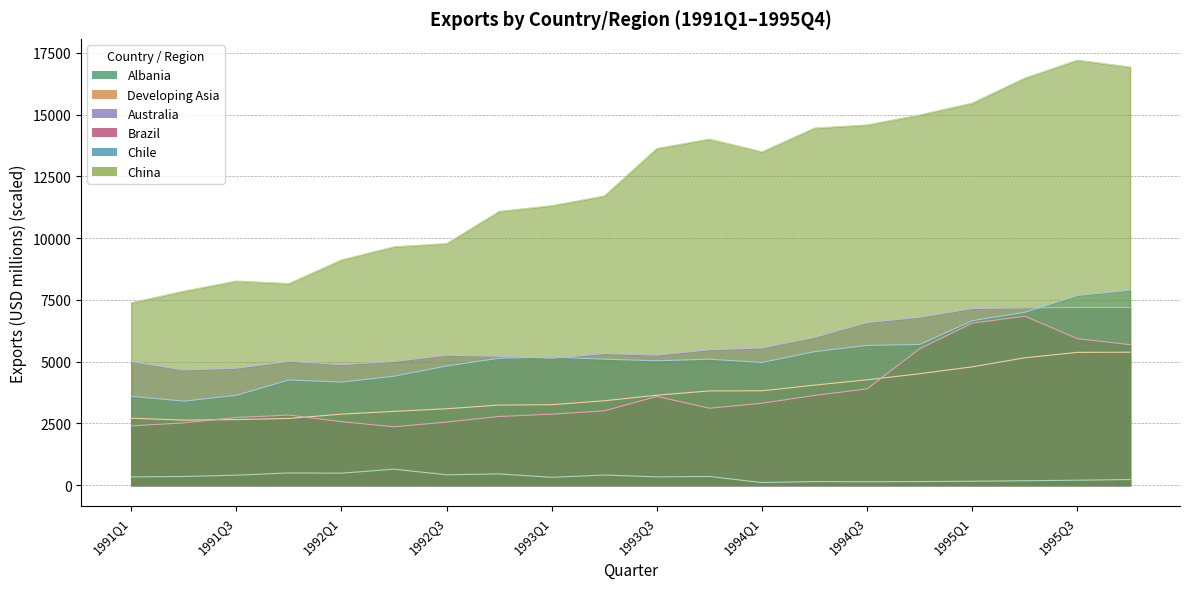

Reading left to right, transcribe all the data shown in this chart.

Albania: 1991Q1=333.5	1991Q2=350.6	1991Q3=404.6	1991Q4=494.5	1992Q1=485.5	1992Q2=647.7	1992Q3=419.5	1992Q4=455.8	1993Q1=317.3	1993Q2=410.3	1993Q3=335.3	1993Q4=352.2	1994Q1=105.3	1994Q2=145.4	1994Q3=137.3	1994Q4=146.1	1995Q1=158.5	1995Q2=179.4	1995Q3=200.4	1995Q4=228.0
Developing Asia: 1991Q1=2711.2	1991Q2=2630.9	1991Q3=2654.6	1991Q4=2700.6	1992Q1=2874.3	1992Q2=2986.5	1992Q3=3091.8	1992Q4=3241.4	1993Q1=3255.8	1993Q2=3415.0	1993Q3=3641.2	1993Q4=3813.7	1994Q1=3818.6	1994Q2=4048.6	1994Q3=4263.7	1994Q4=4510.6	1995Q1=4788.9	1995Q2=5154.4	1995Q3=5374.7	1995Q4=5380.4
Australia: 1991Q1=5003.2	1991Q2=4662.5	1991Q3=4730.6	1991Q4=5012.0	1992Q1=4881.4	1992Q2=5006.3	1992Q3=5258.6	1992Q4=5215.8	1993Q1=5138.5	1993Q2=5326.1	1993Q3=5264.6	1993Q4=5480.8	1994Q1=5553.8	1994Q2=5984.1	1994Q3=6582.9	1994Q4=6793.6	1995Q1=7149.4	1995Q2=7173.3	1995Q3=7190.1	1995Q4=7189.4
Brazil: 1991Q1=2397.4	1991Q2=2520.7	1991Q3=2738.1	1991Q4=2837.4	1992Q1=2569.4	1992Q2=2362.3	1992Q3=2553.0	1992Q4=2779.6	1993Q1=2873.6	1993Q2=3006.1	1993Q3=3591.0	1993Q4=3112.1	1994Q1=3317.1	1994Q2=3630.8	1994Q3=3898.4	1994Q4=5523.3	1995Q1=6556.4	1995Q2=6837.3	1995Q3=5926.6	1995Q4=5686.5
Chile: 1991Q1=3594.9	1991Q2=3400.6	1991Q3=3634.6	1991Q4=4255.6	1992Q1=4170.6	1992Q2=4408.9	1992Q3=4821.5	1992Q4=5137.5	1993Q1=5185.4	1993Q2=5098.7	1993Q3=5034.5	1993Q4=5096.6	1994Q1=4963.8	1994Q2=5402.3	1994Q3=5656.3	1994Q4=5693.8	1995Q1=6657.2	1995Q2=6995.6	1995Q3=7677.2	1995Q4=7891.3
China: 1991Q1=7384.9	1991Q2=7850.7	1991Q3=8262.0	1991Q4=8160.2	1992Q1=9115.8	1992Q2=9649.8	1992Q3=9777.8	1992Q4=11080.6	1993Q1=11313.0	1993Q2=11704.6	1993Q3=13629.4	1993Q4=14006.0	1994Q1=13491.9	1994Q2=14452.5	1994Q3=14580.7	1994Q4=14984.5	1995Q1=15463.4	1995Q2=16477.2	1995Q3=17202.4	1995Q4=16923.0